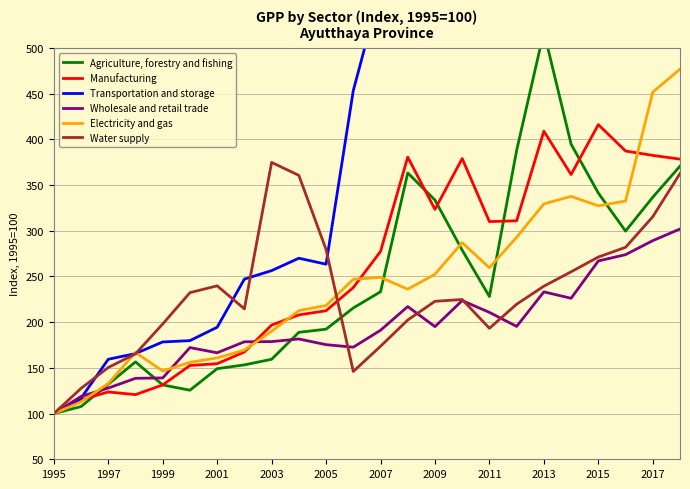

Does the chart have visible grid lines?

Yes